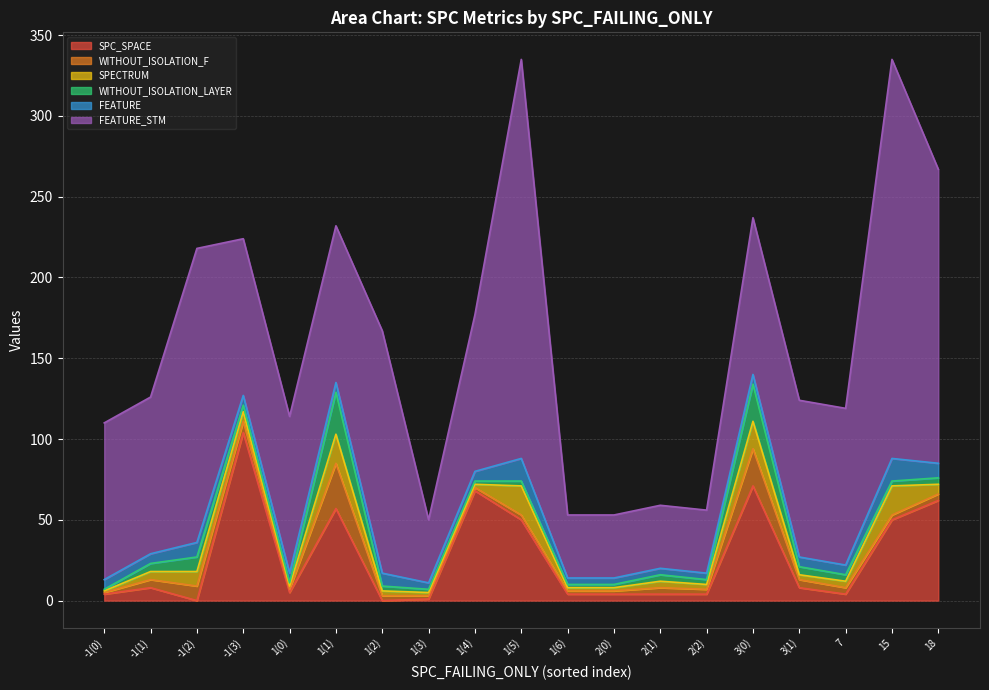

Which label corresponds to the smallest value in the chart?

-1(2)